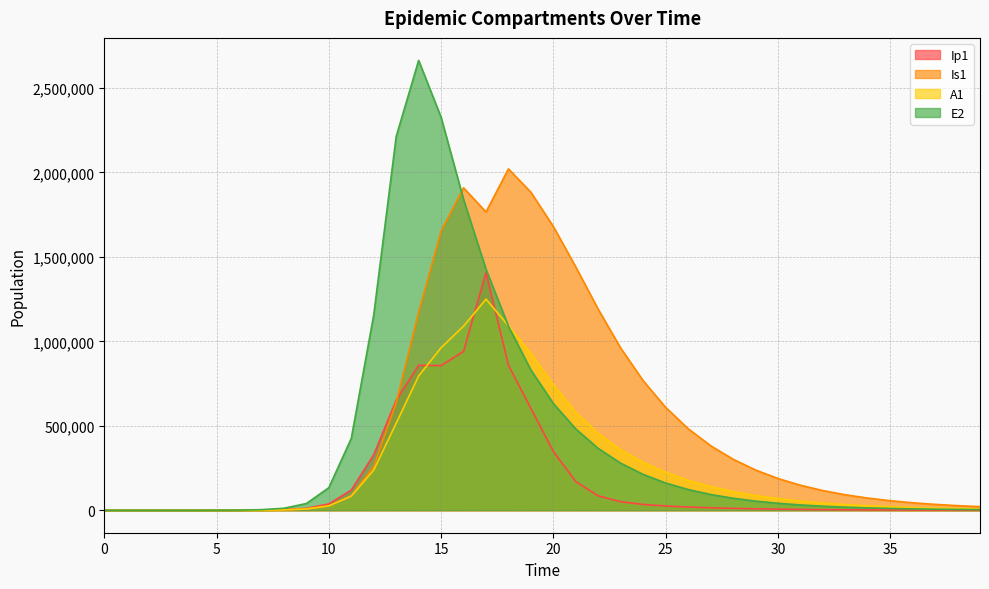

What is the value of the E2 point at the 40th from the left?

3517.2